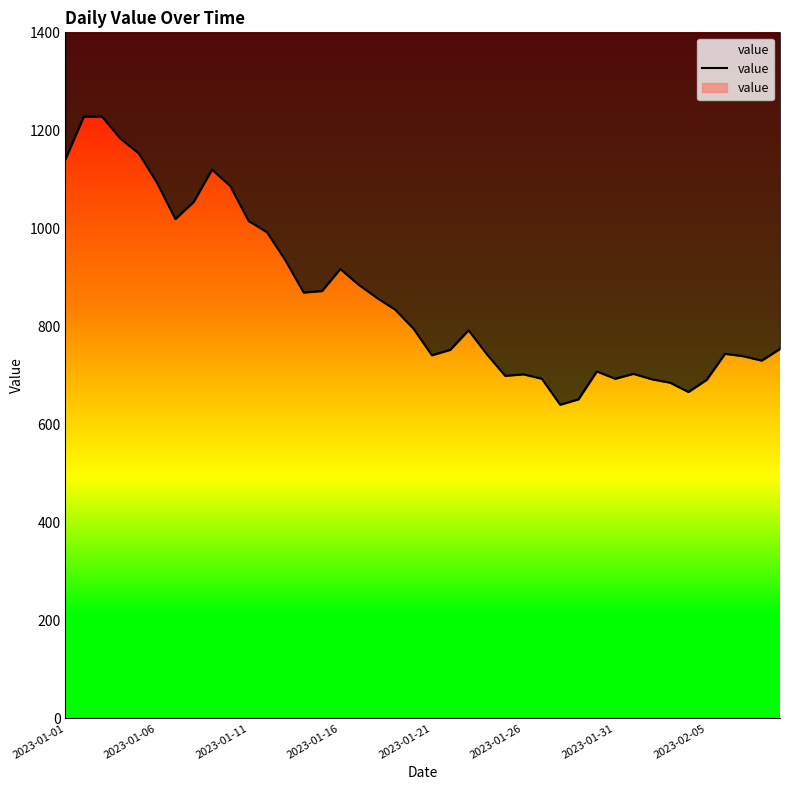

What is the ratio of the value at 37 to the value at 9?

0.7